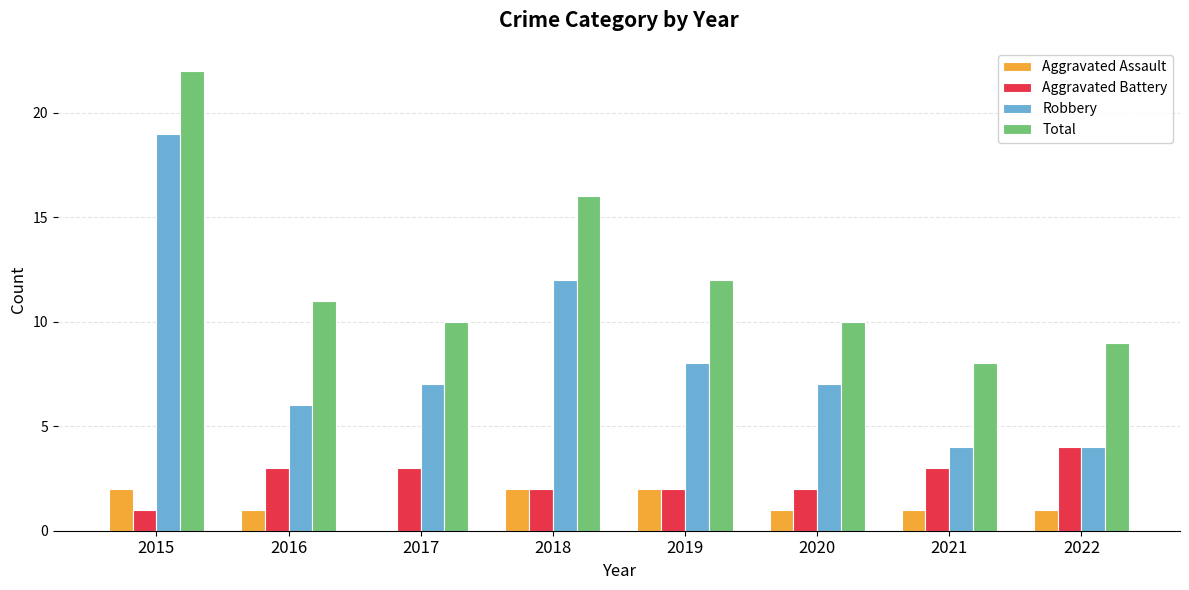

Reading left to right, list all the values displayed in this chart.

Aggravated Assault: 2015=2	2016=1	2017=0	2018=2	2019=2	2020=1	2021=1	2022=1
Aggravated Battery: 2015=1	2016=3	2017=3	2018=2	2019=2	2020=2	2021=3	2022=4
Robbery: 2015=19	2016=6	2017=7	2018=12	2019=8	2020=7	2021=4	2022=4
Total: 2015=22	2016=11	2017=10	2018=16	2019=12	2020=10	2021=8	2022=9